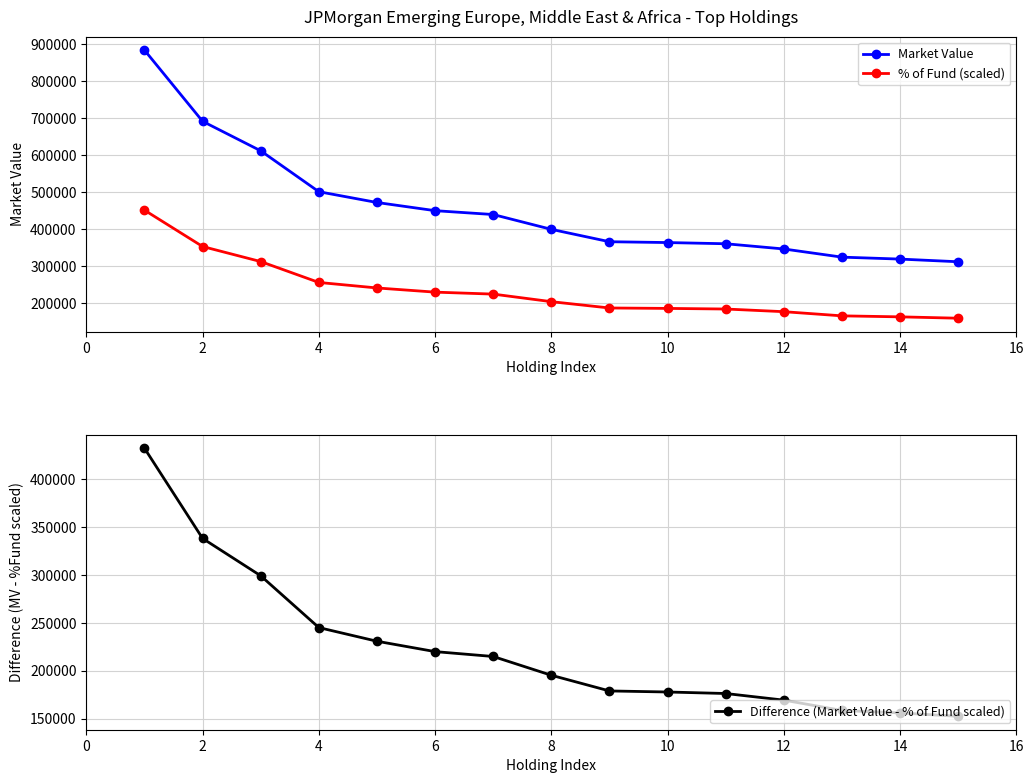

True or false: Difference (Market Value - % of Fund scaled) has a value of 232461.2 at 12.

False